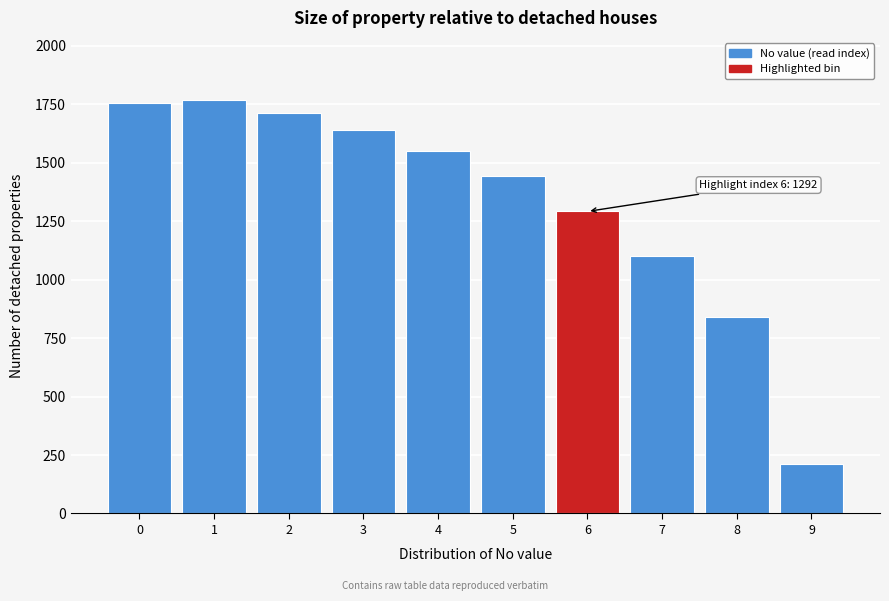

Reading right to left, list all the values displayed in this chart.

210	840	1100	1292	1444	1550	1641	1712	1769	1757